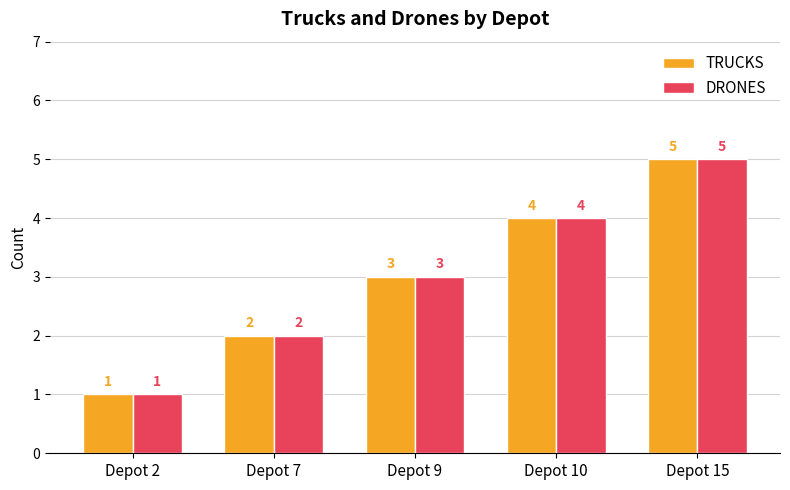

Read the DRONES value at Depot 10.

4